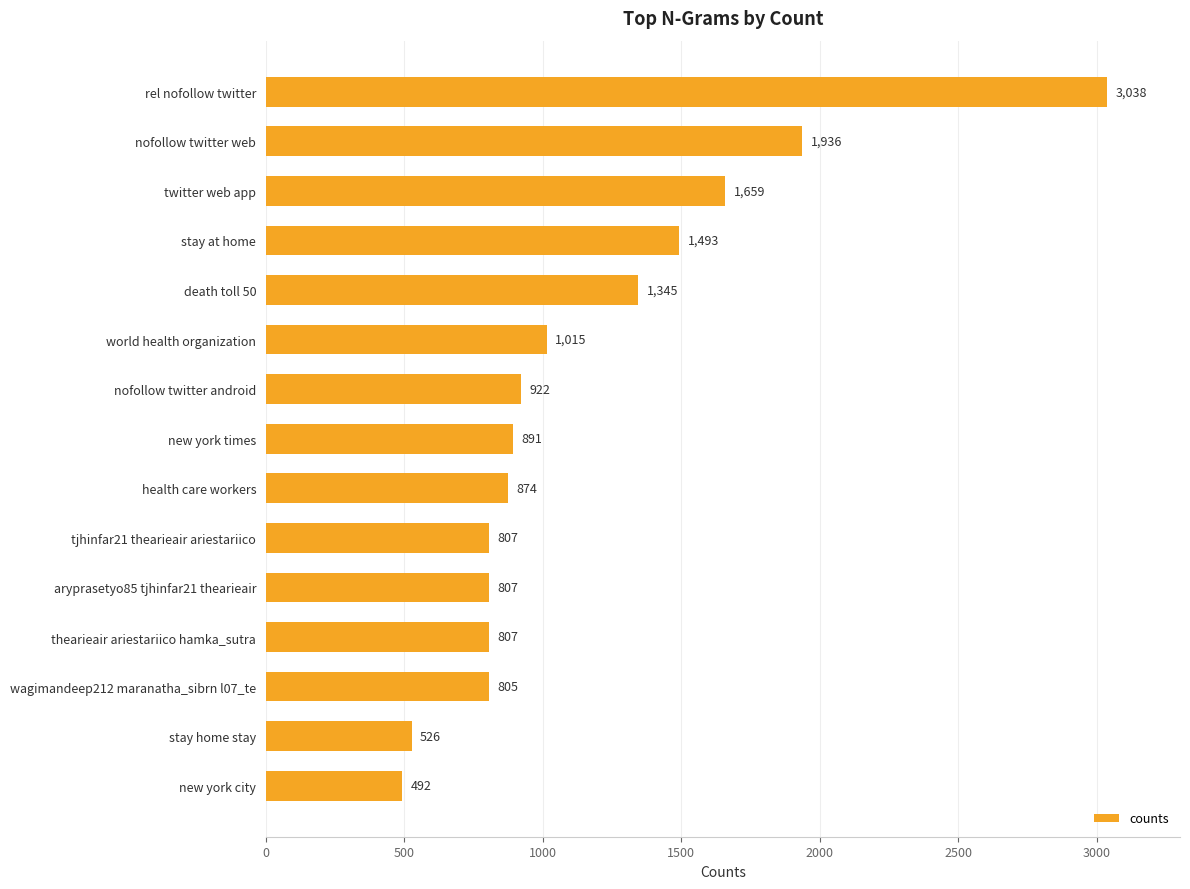

What is the sum of the values at world health organization and stay home stay?

1541